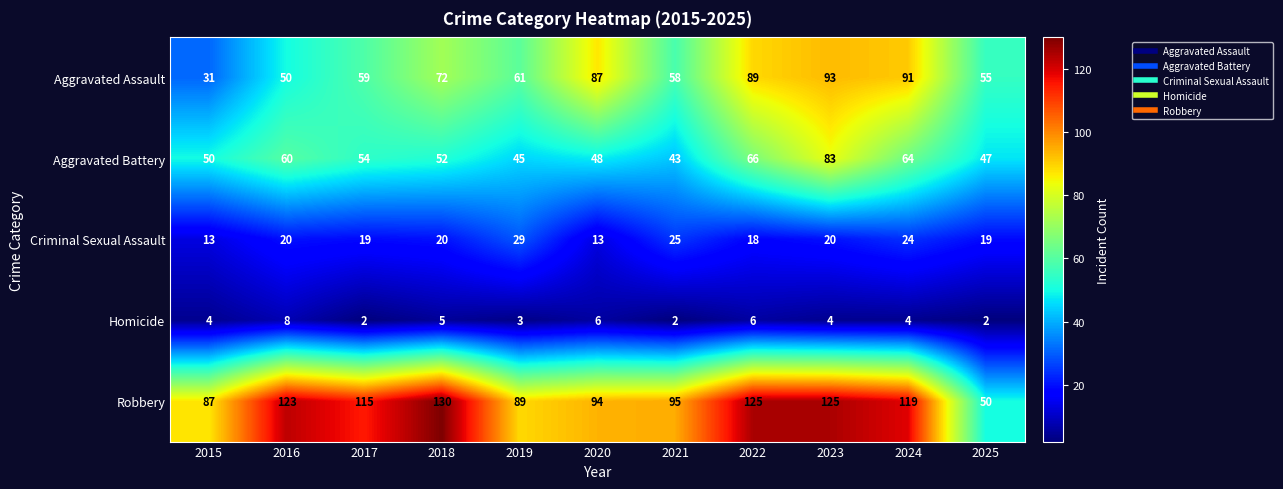

What is the sum of all Aggravated Assault values?

746